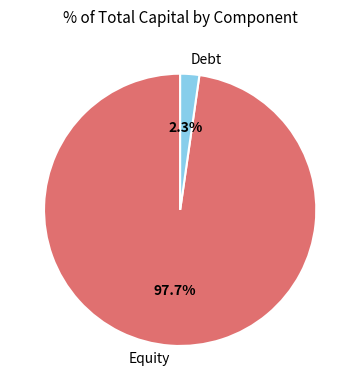

What percentage is NOT represented by Equity?

2.3%